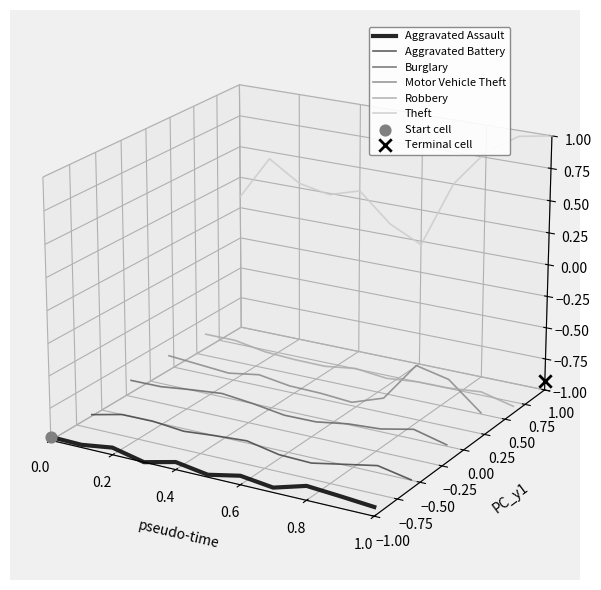

Is the value of Theft at 1.0 greater than the value of Robbery at 1.0?

Yes